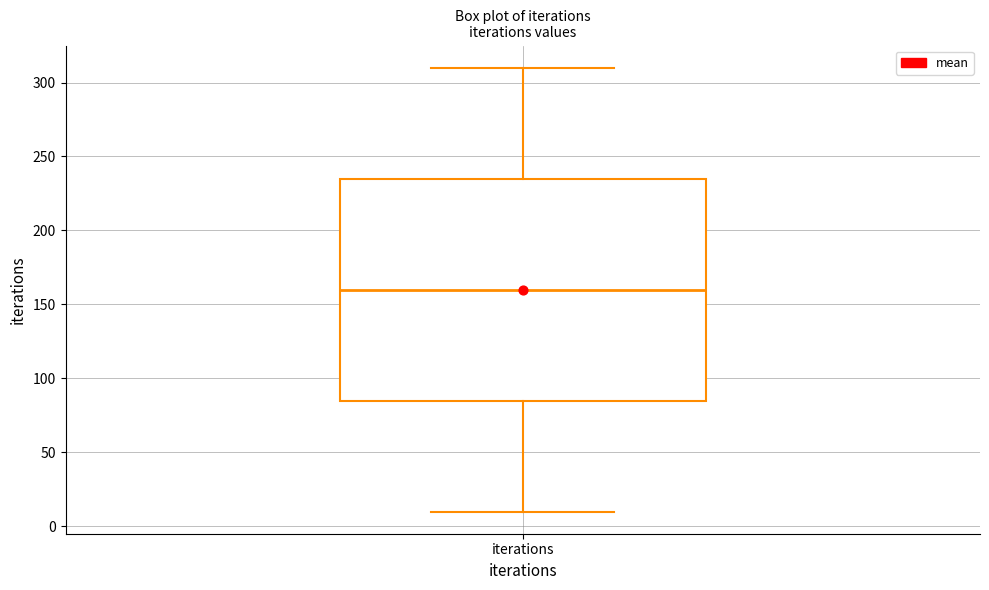

Where is the upper edge of the box for iterations on the y-axis? The values are not printed on the chart, so give them approximately, as read against the axis.

235